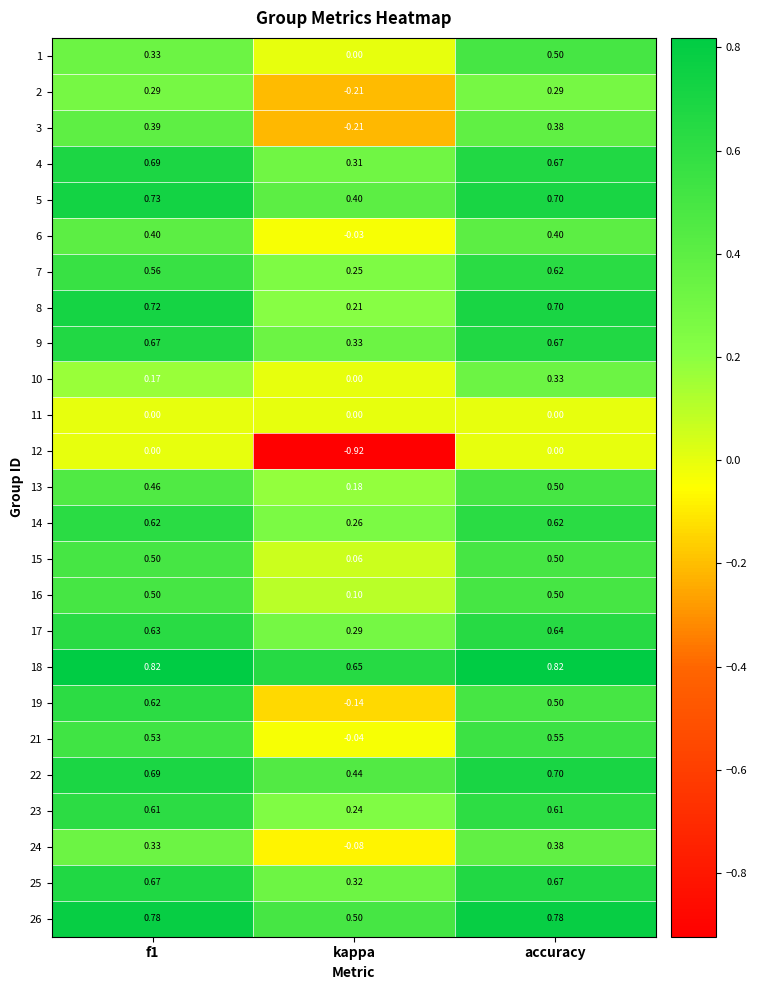

Which category has the lowest value in the 23 series?

kappa